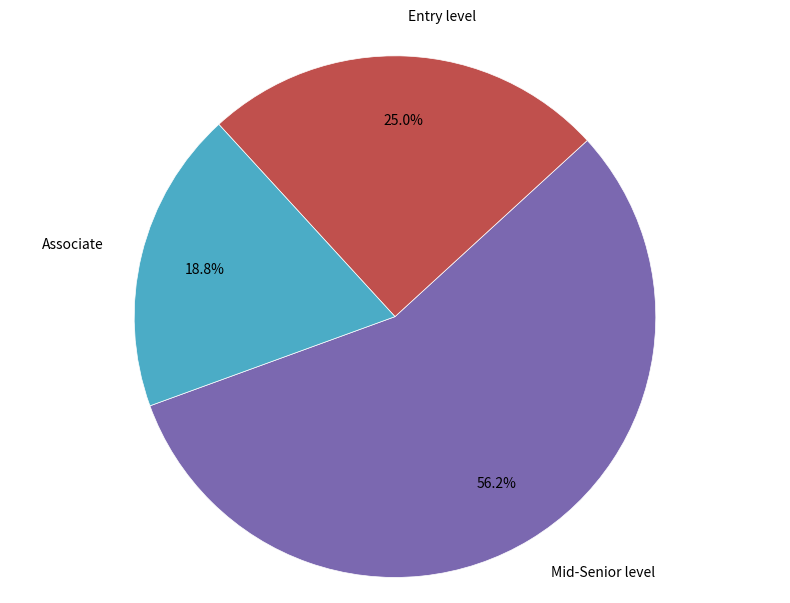

Which slice is the largest?

Mid-Senior level